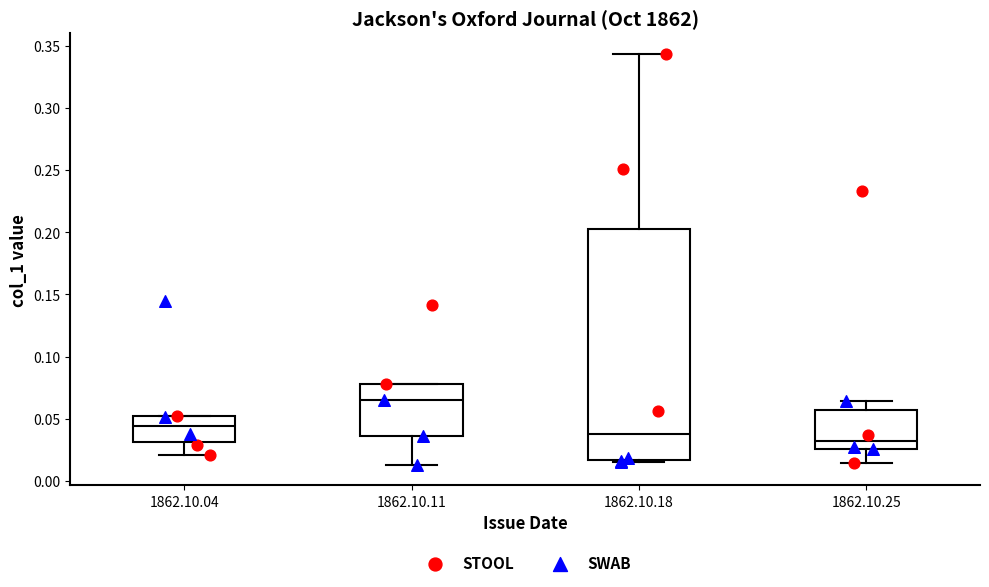

Which box's median line is the lowest?

1862.10.25